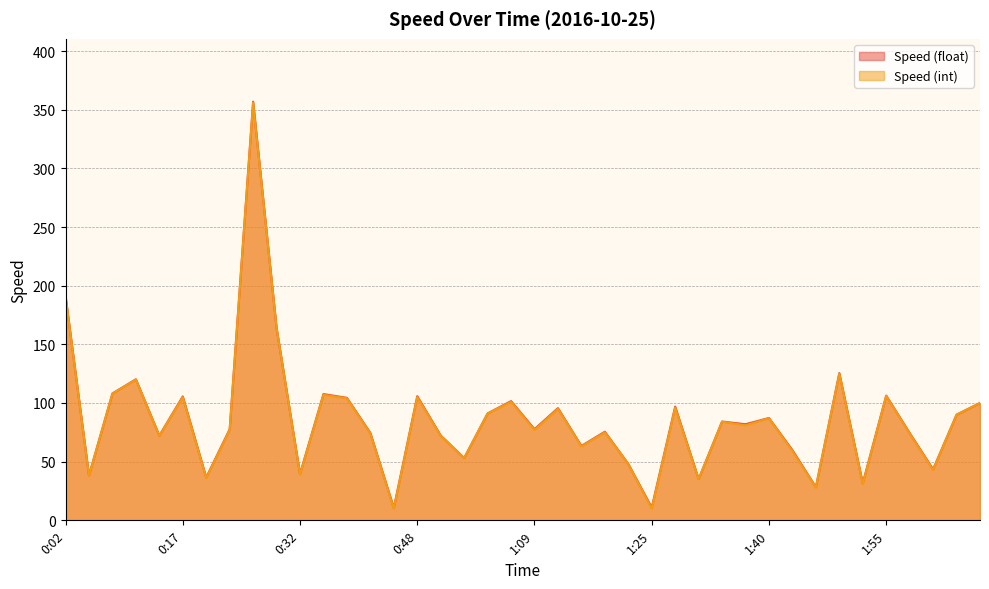

True or false: Speed (int) and Speed (float) cross at least once.

False